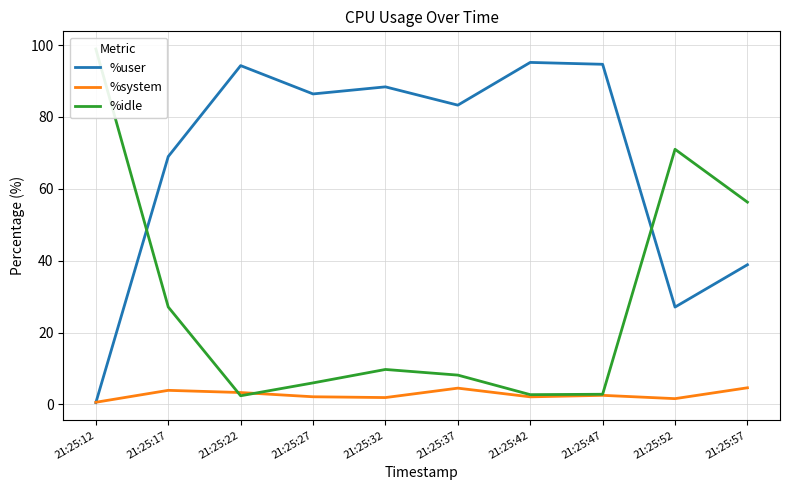

In %system, how many points are lower than both neighbors (excluding endpoints)?

3